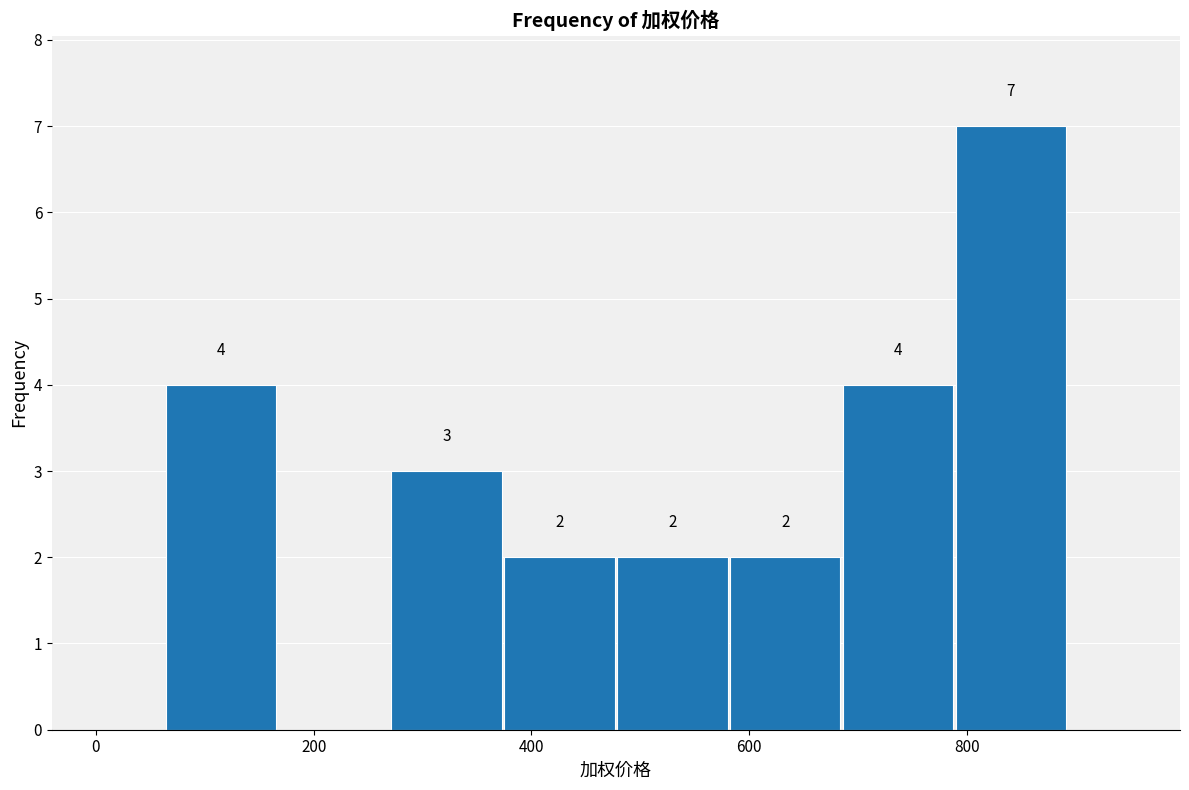

Over which range of the x-axis is the bar tallest?

780 to 900